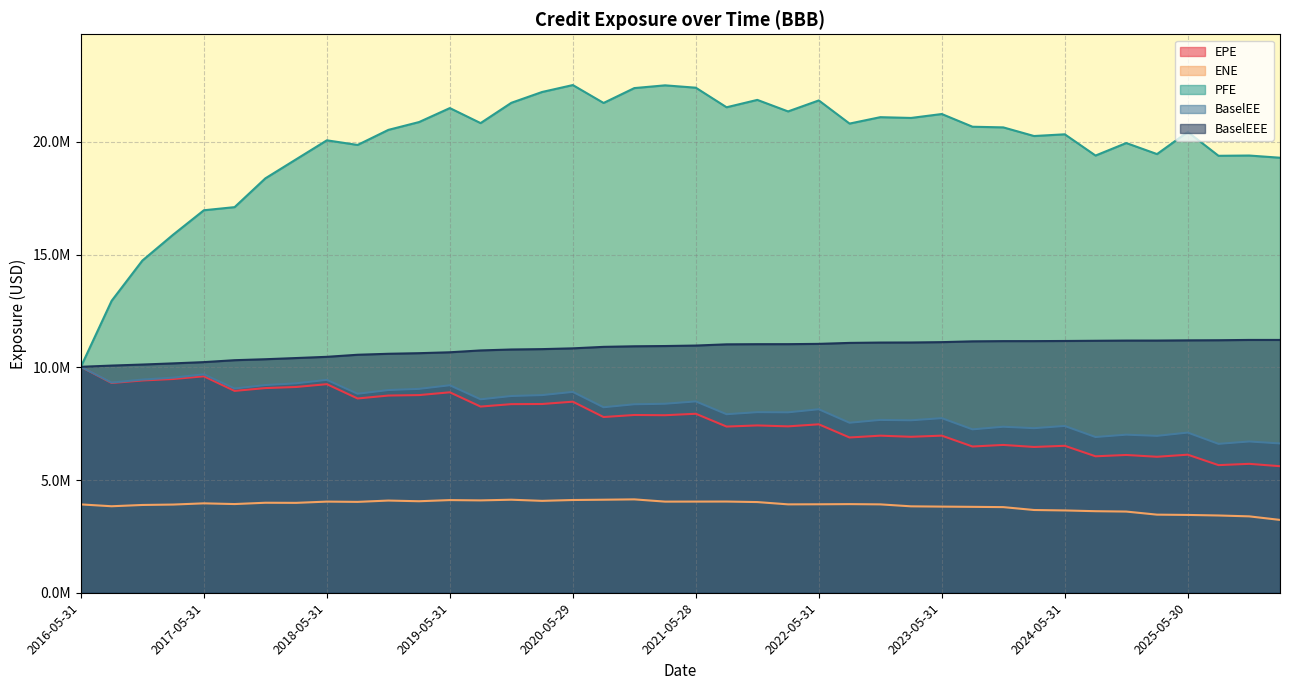

The BaselEEE series shows 4972169.3 at 2017-08-31. True or false?

False